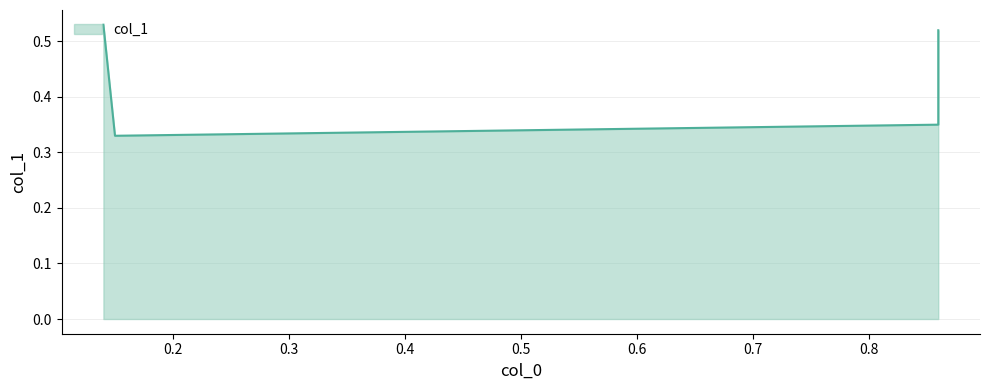

What is the approximate value at 0.14?

0.5